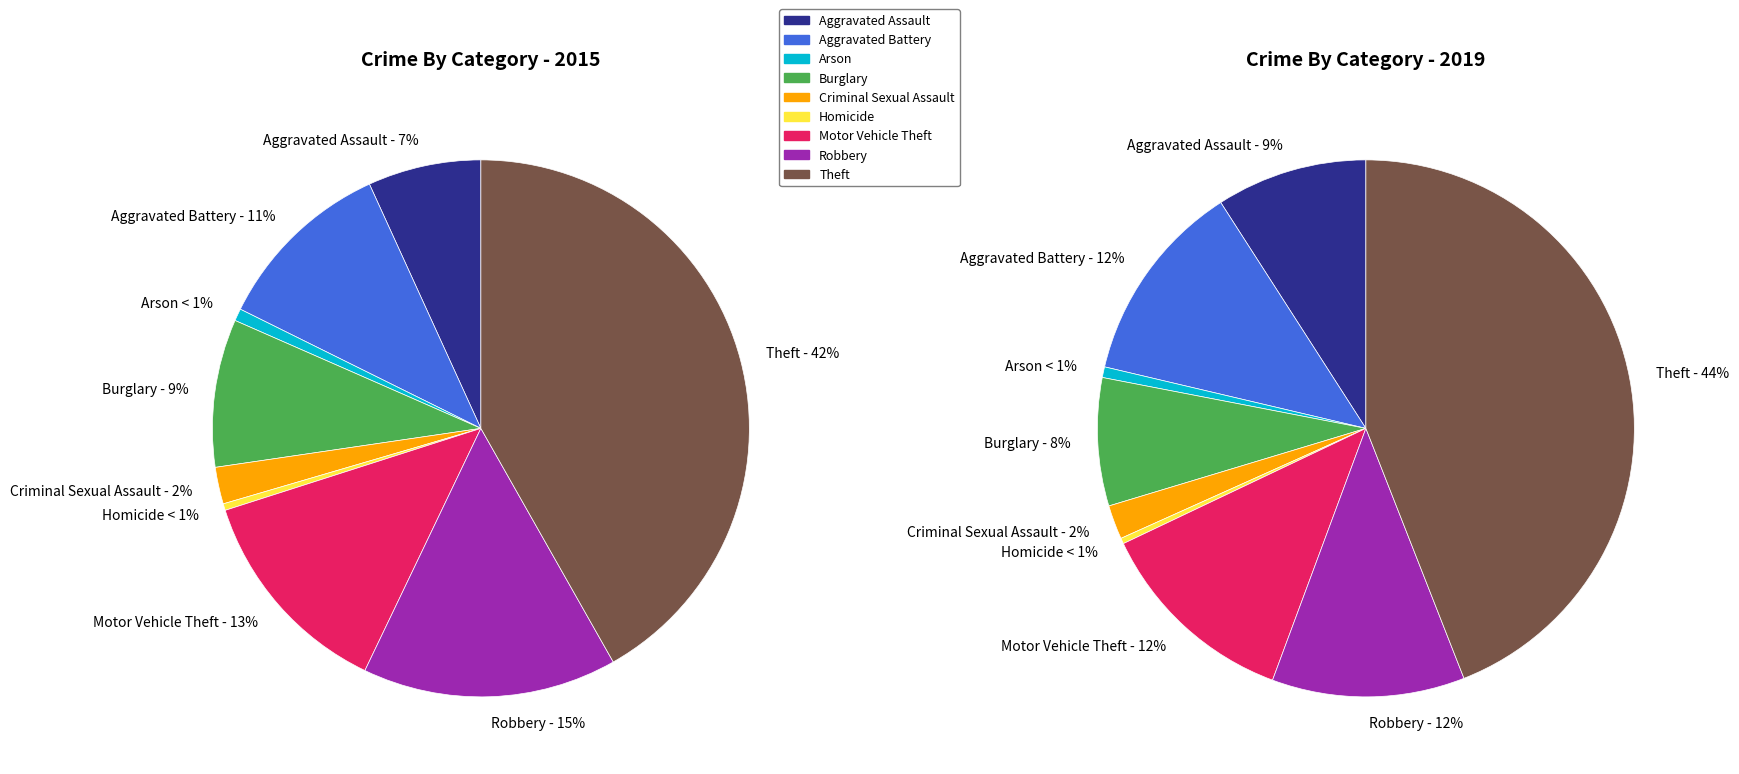

True or false: 3 accounts for 16% of the total.

False